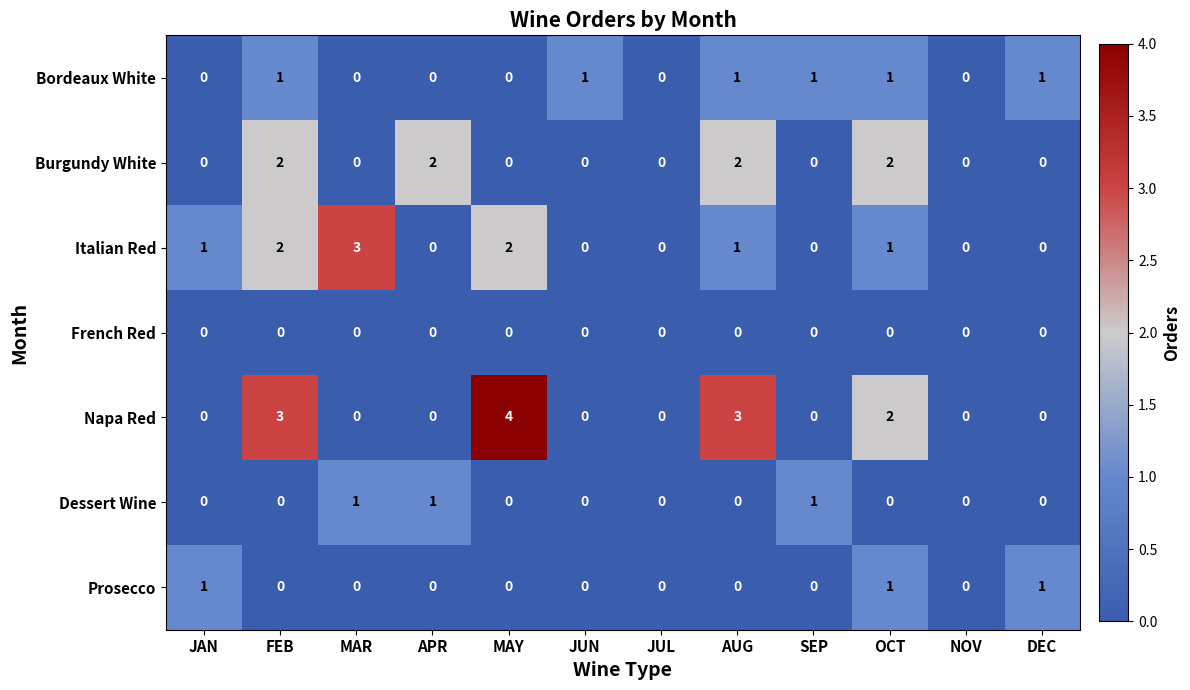

What is the sum of all Prosecco values?

3